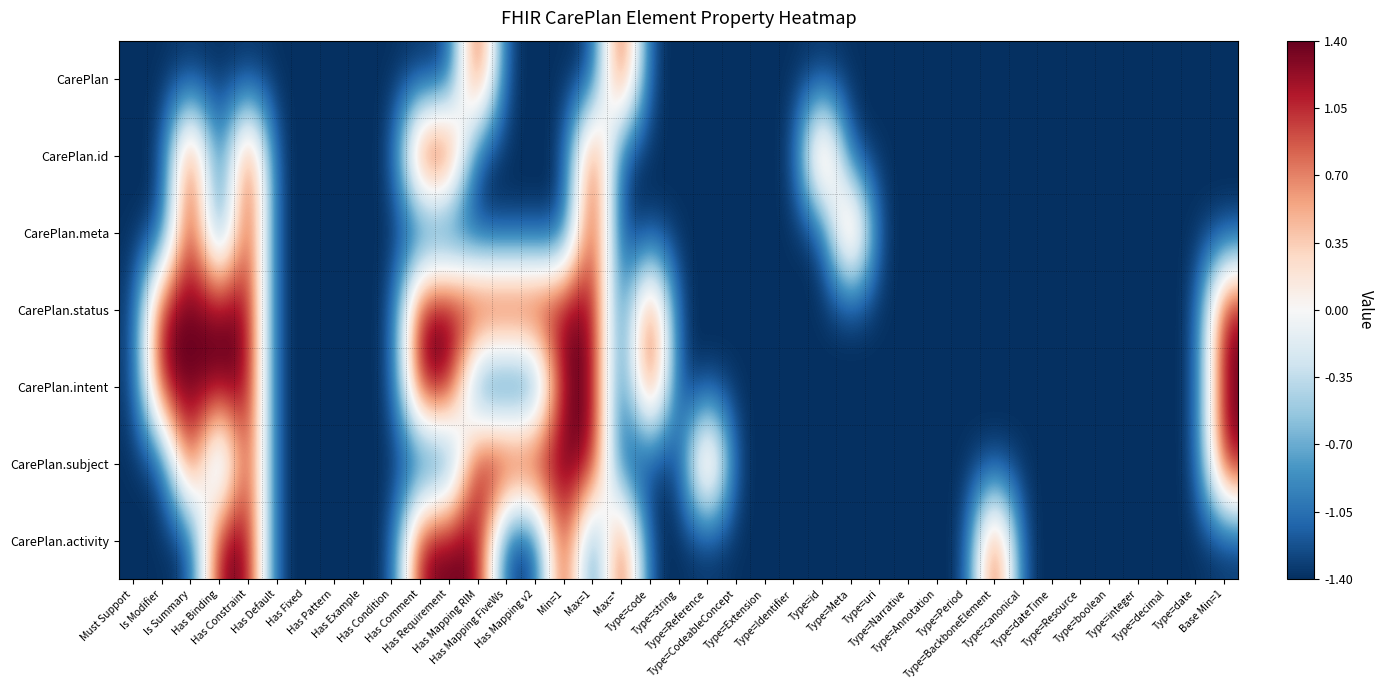

What is the total value across all series at Type=string?

-9.8